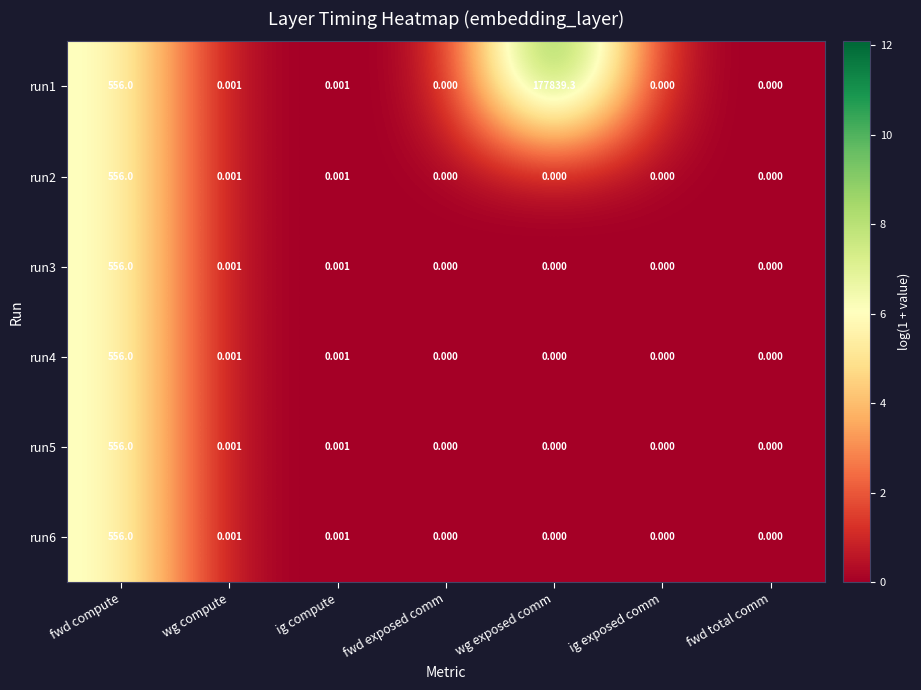

Is the value of run2 at ig compute greater than the value of run3 at ig exposed comm?

Yes